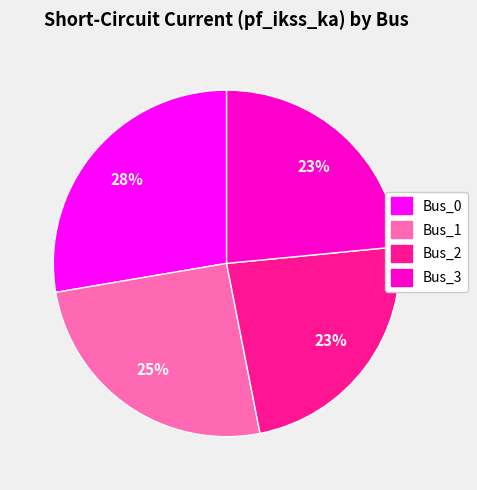

What is the largest slice in the pie chart?

Bus_0